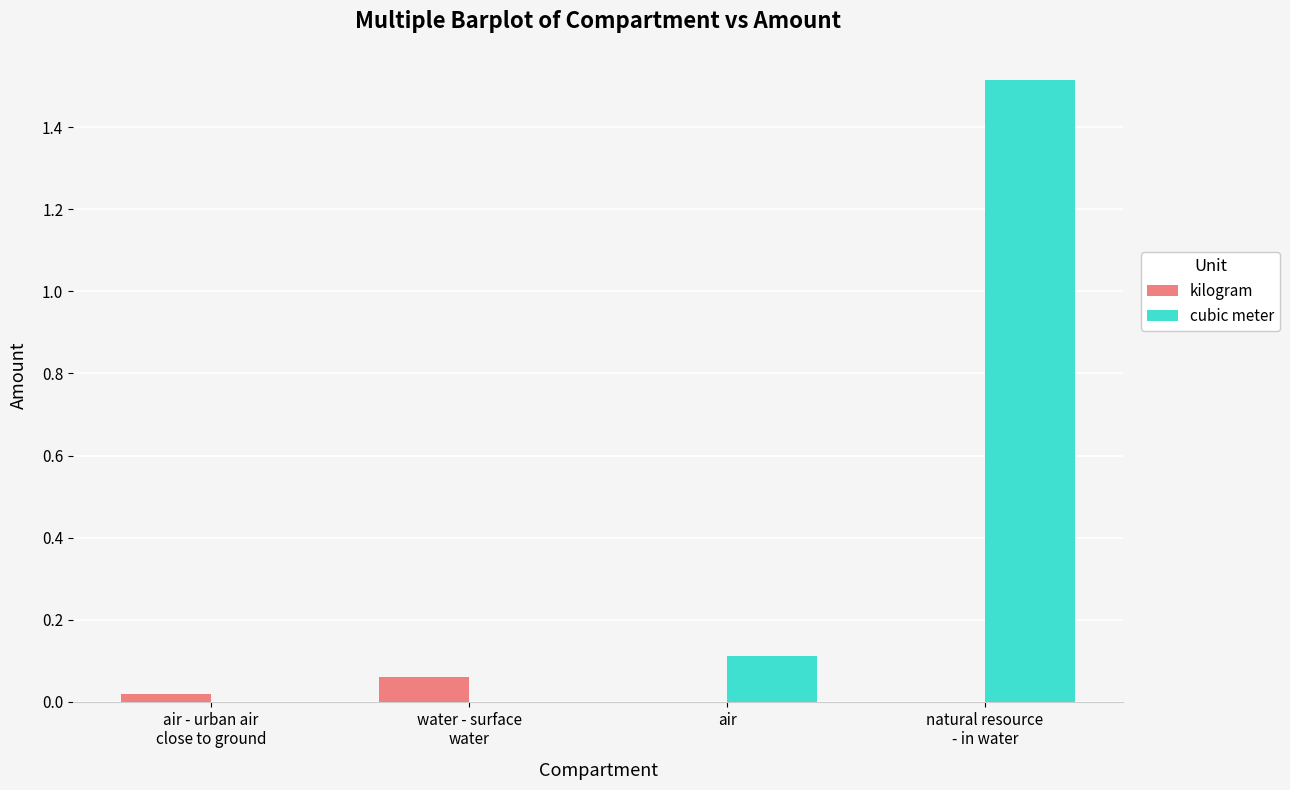

Is it true that kilogram equals 0.0 at air?

True